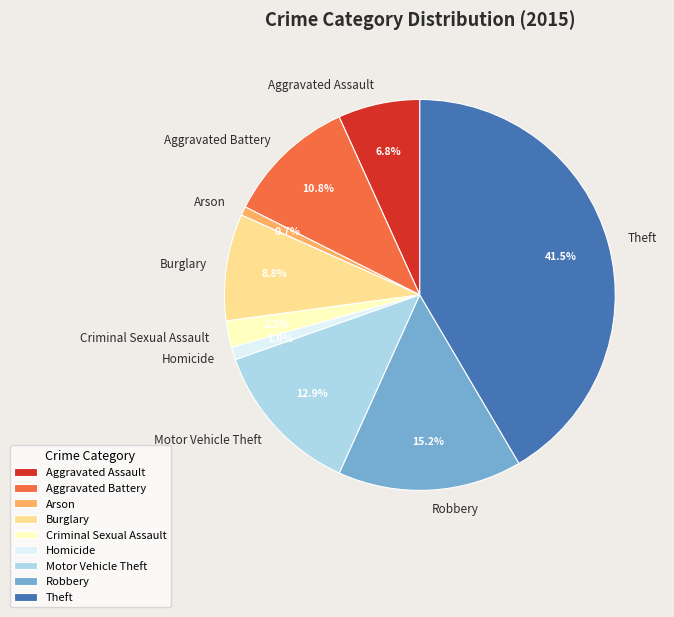

The Homicide slice represents 11% of the pie. True or false?

False